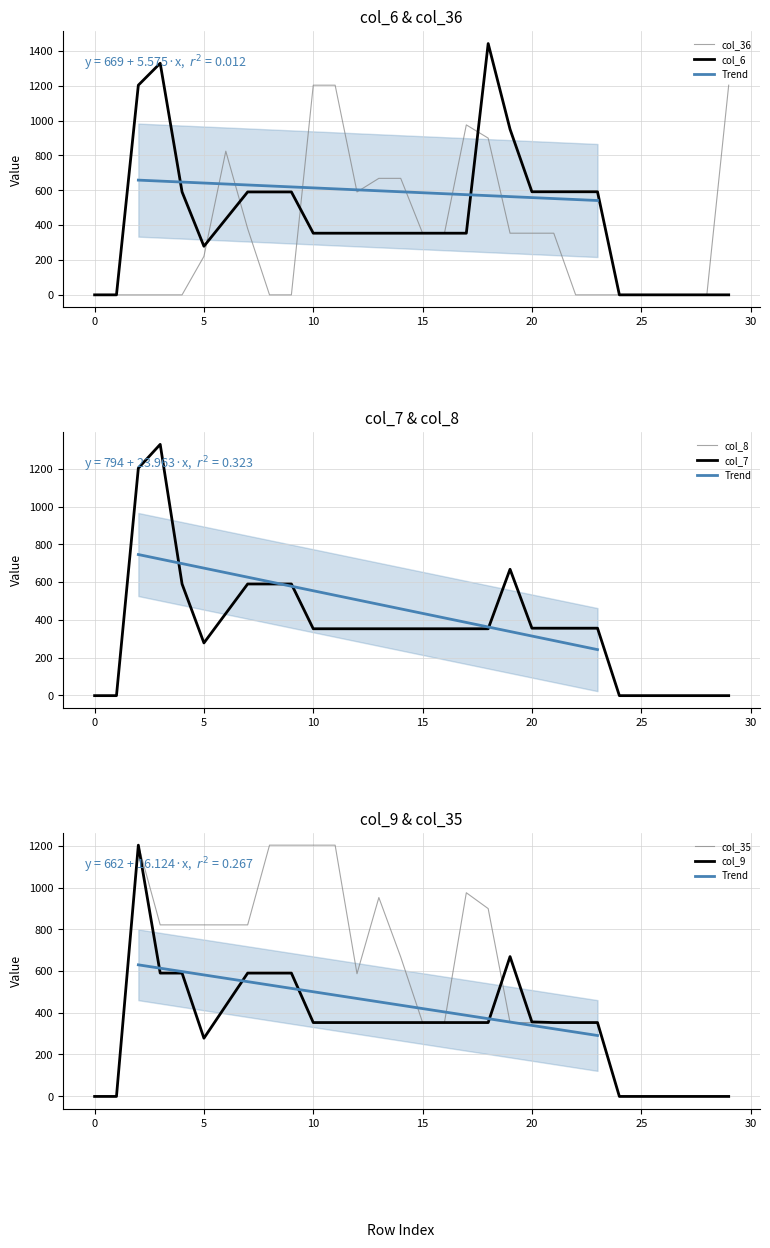

The value of col_36 at 22 is -1. True or false?

True